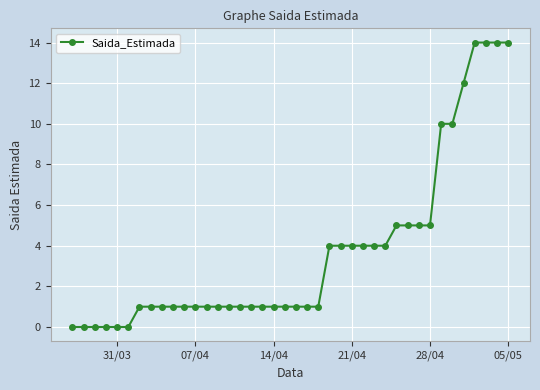

What is the sum of all values?

149